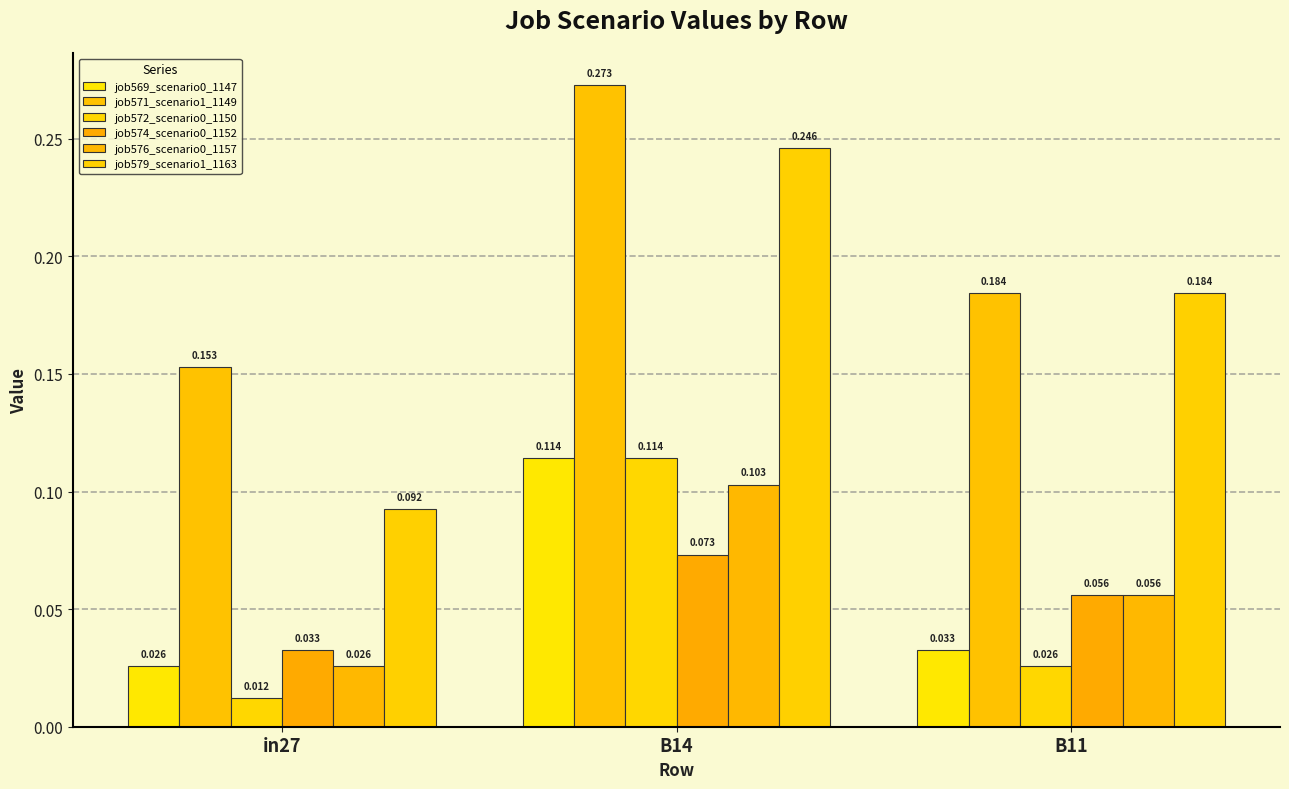

What is the sum of all job571_scenario1_1149 values?

0.6